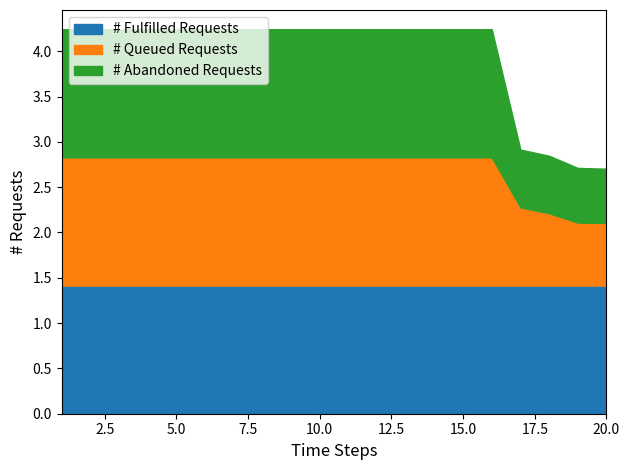

True or false: # Fulfilled Requests has a value of 2.3 at 3.

False